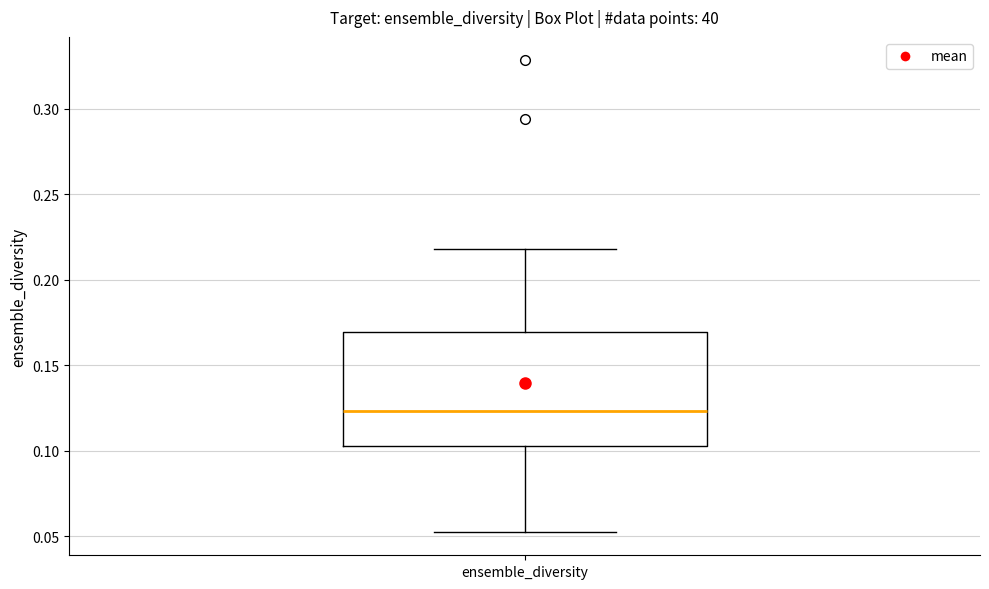

Read this box plot against the y-axis: the position of the median line, the range covered by the box, and the ends of both whiskers. The values are not printed on the chart, so give them approximately, as read against the axis.

median 0.125, box 0.105 to 0.170, whiskers 0.055 to 0.220